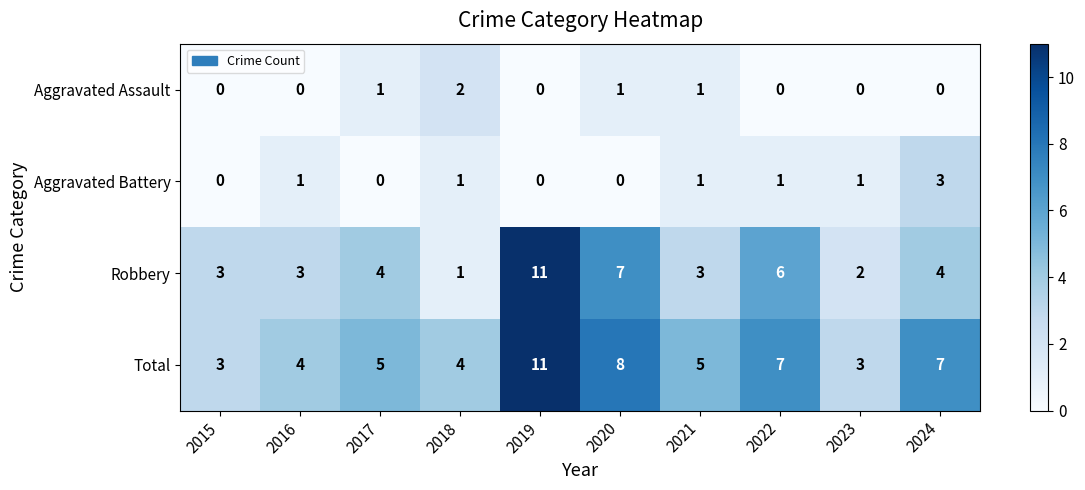

How many Total values are between 4 and 7?

6